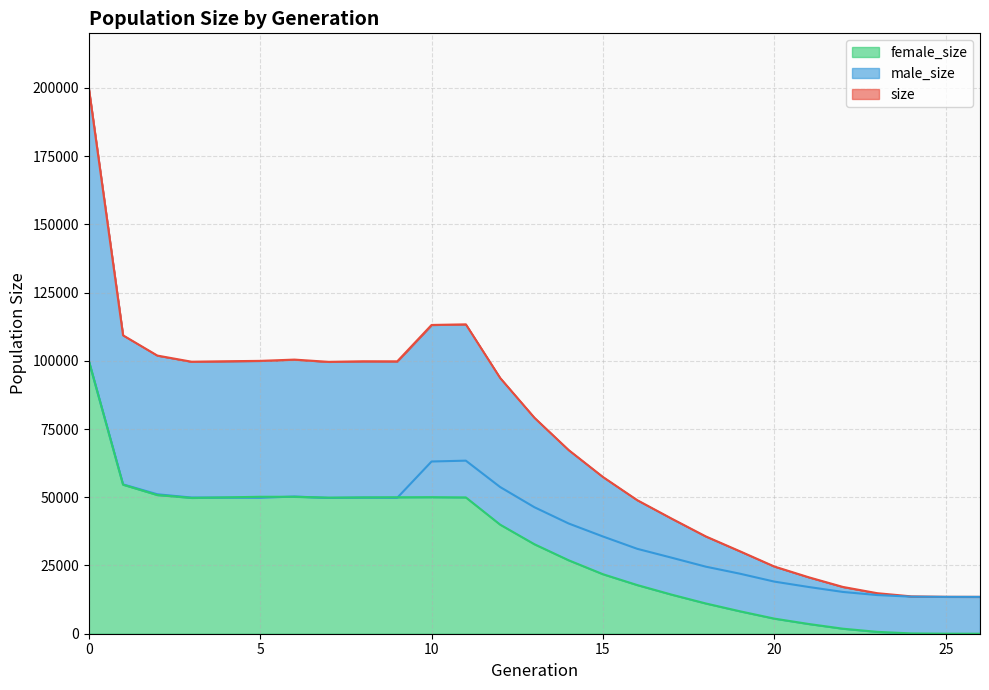

How many interior local peaks does the female_size series have?

2